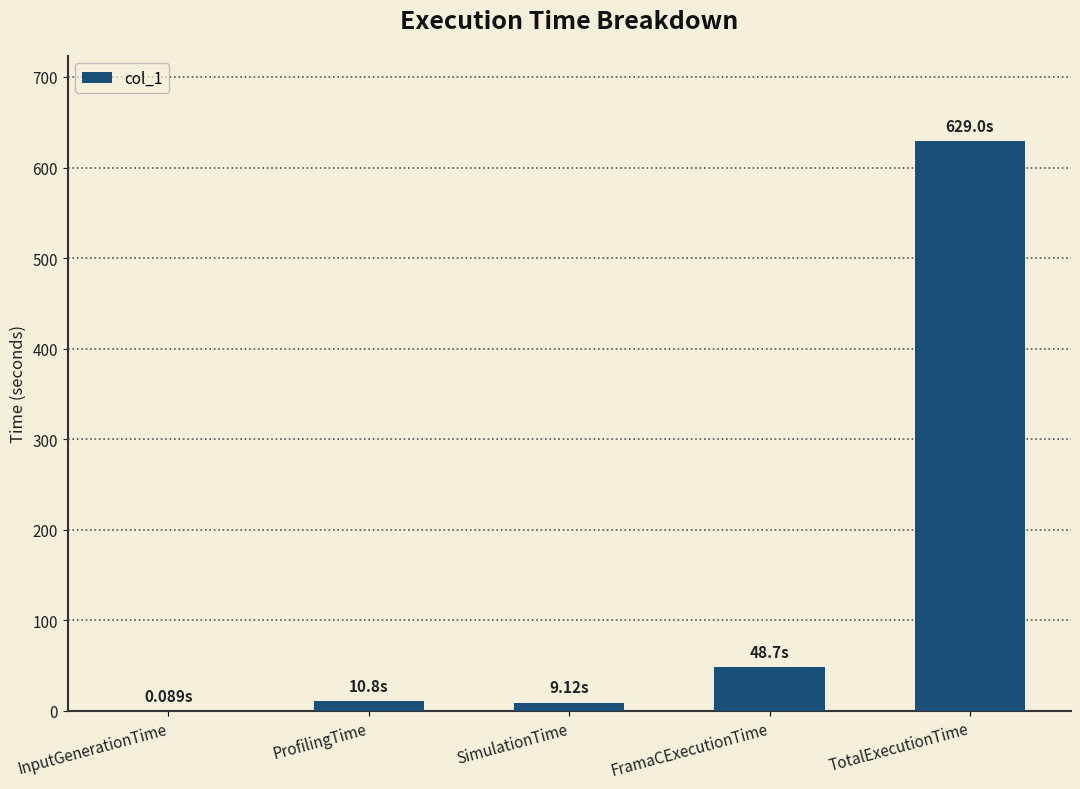

Which has a higher value, ProfilingTime or TotalExecutionTime?

TotalExecutionTime